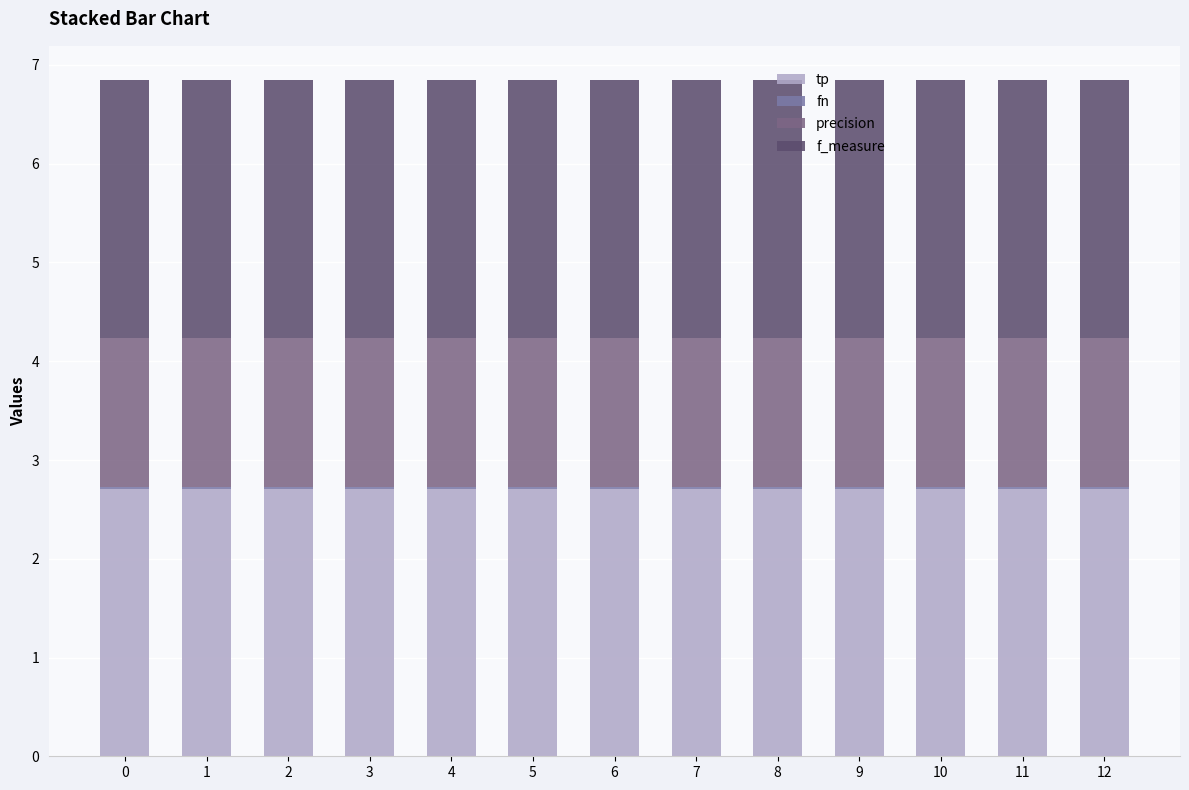

The value of tp at 8 is 3.8. True or false?

False